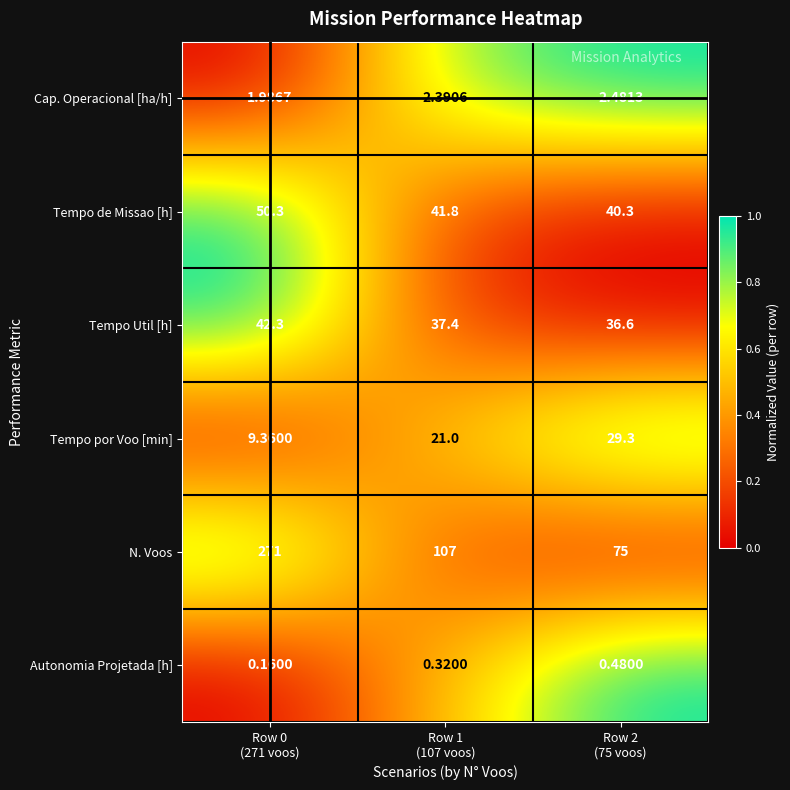

Between Row 0
(271 voos) and Row 1
(107 voos), which series saw the biggest shift?

N. Voos